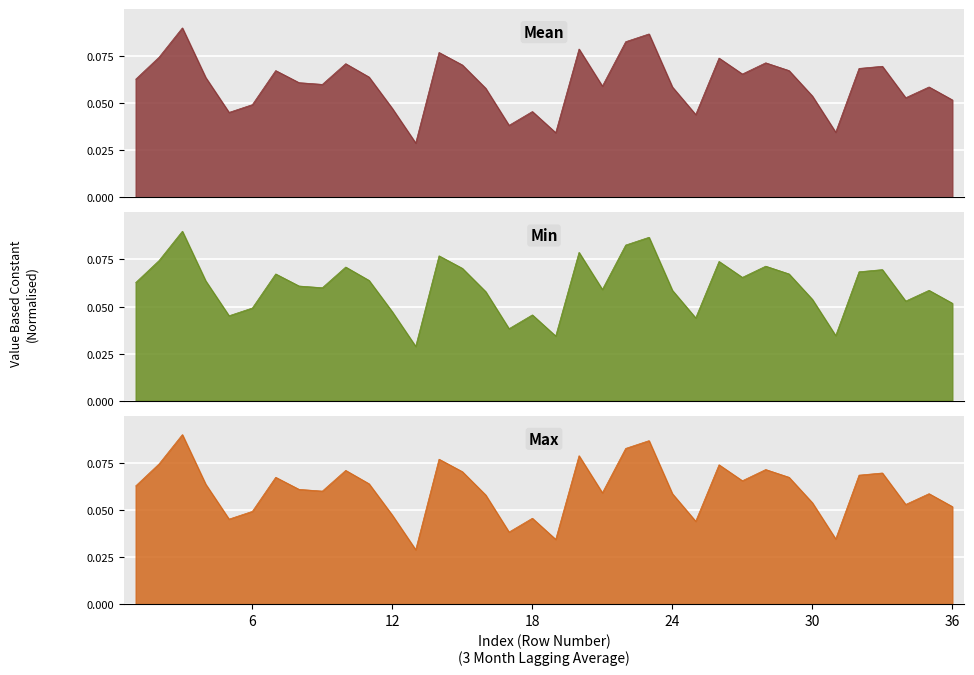

At which category does the chart reach its minimum across all series?

13